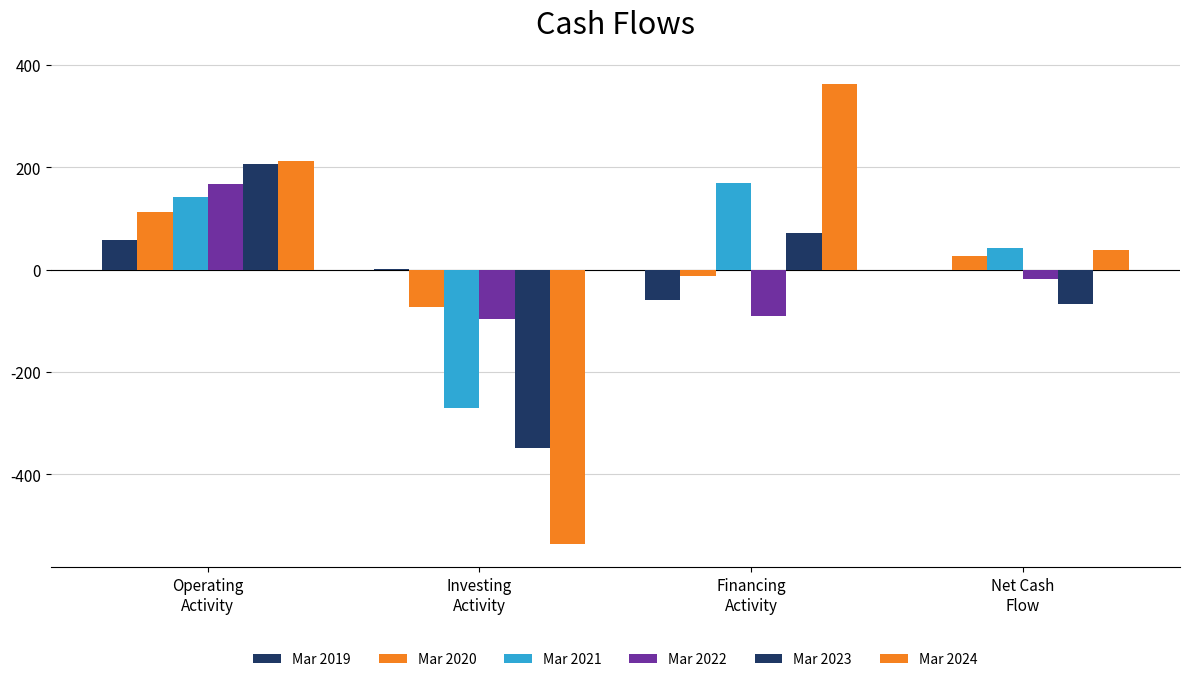

How many values in Mar 2022 are above zero?

1